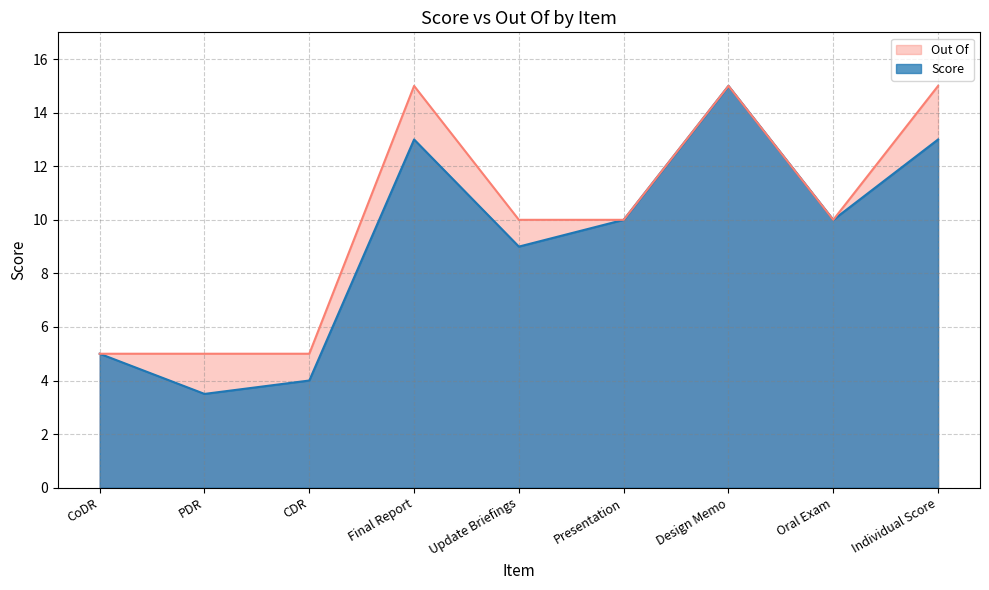

Reading left to right, extract all data points from this chart.

Score: CoDR=5.0	PDR=3.5	CDR=4.0	Final Report=13.0	Update Briefings=9.0	Presentation=10.0	Design Memo=15.0	Oral Exam=10.0	Individual Score=13.0
Out Of: CoDR=5.0	PDR=5.0	CDR=5.0	Final Report=15.0	Update Briefings=10.0	Presentation=10.0	Design Memo=15.0	Oral Exam=10.0	Individual Score=15.0